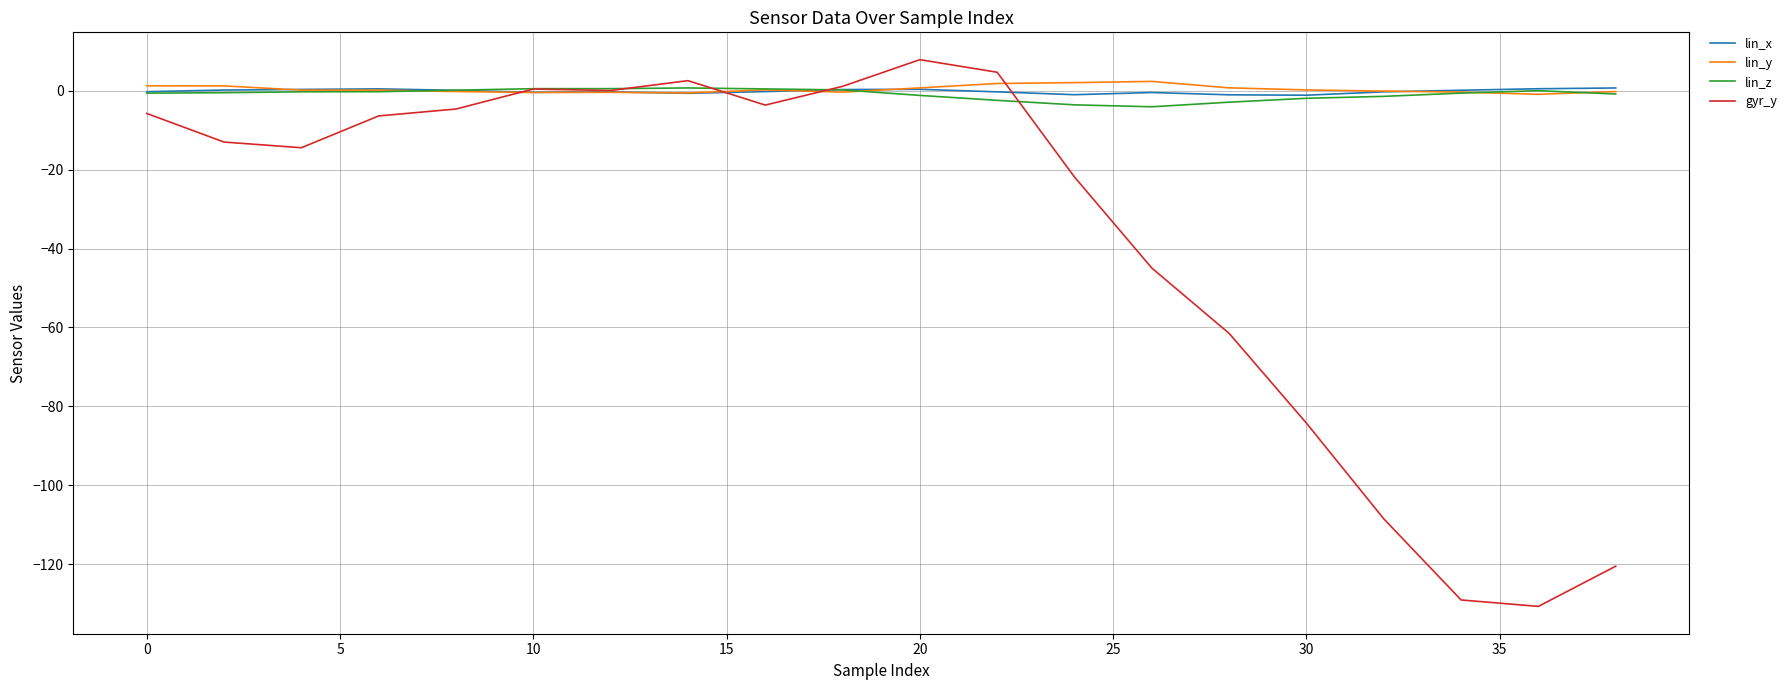

What is the greatest value displayed?

7.9